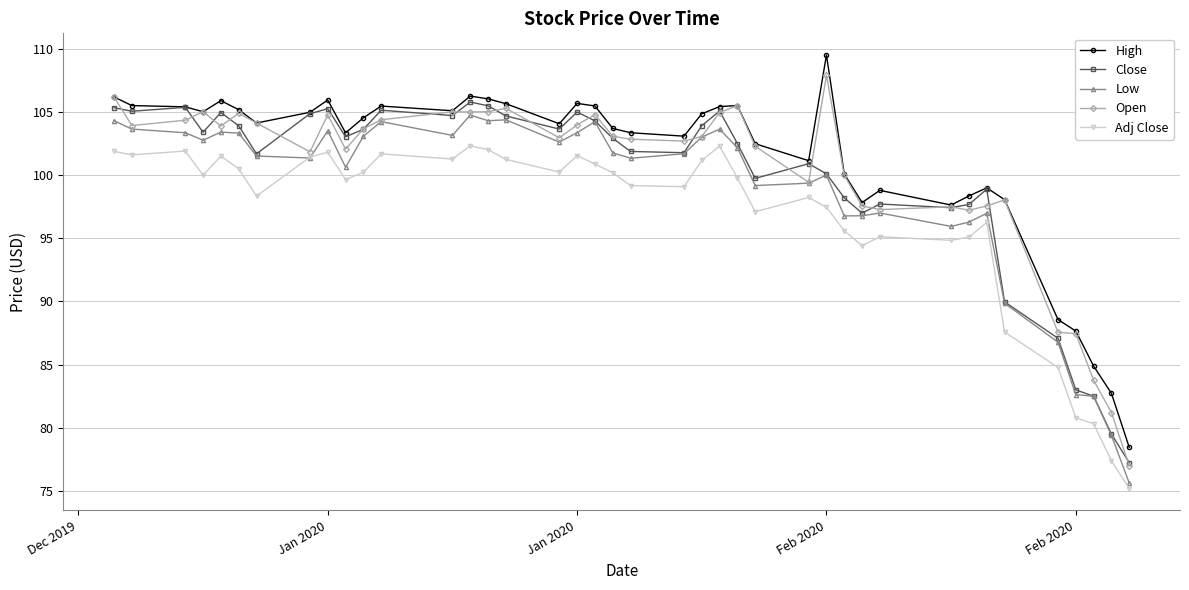

Which series has the widest spread of values?

High